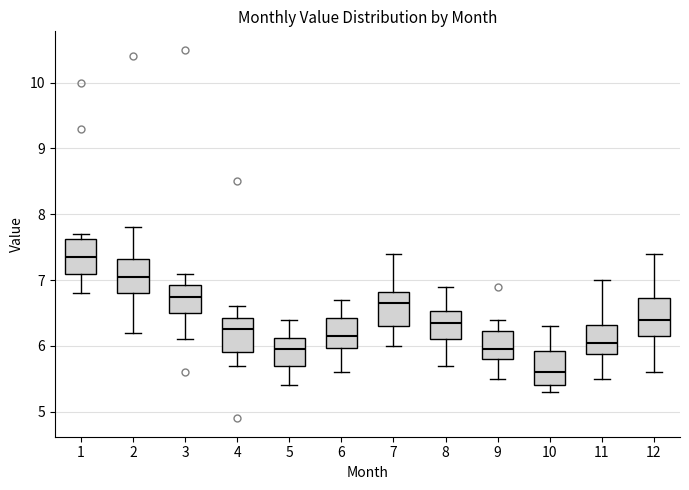

Which box has the lowest median line?

10